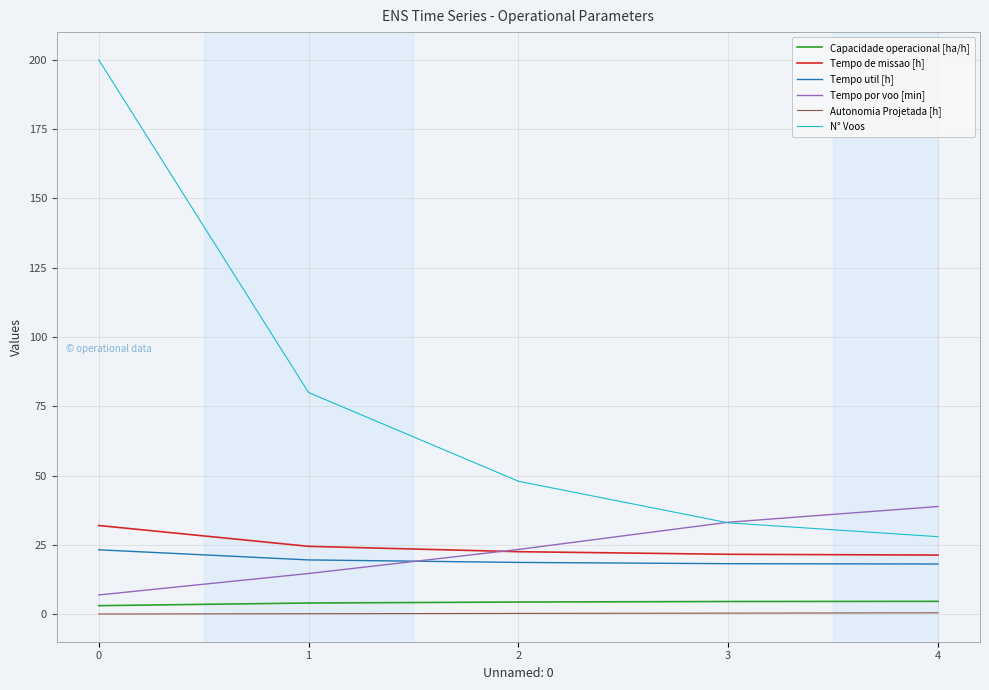

True or false: Autonomia Projetada [h] and Tempo de missao [h] intersect in this chart.

False